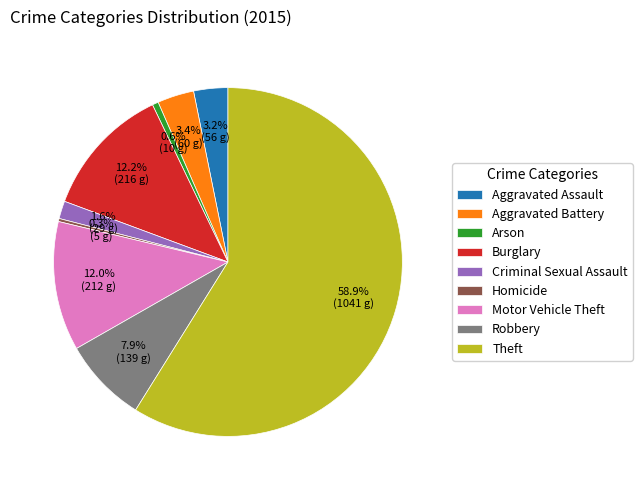

How many segments does this pie chart have?

9